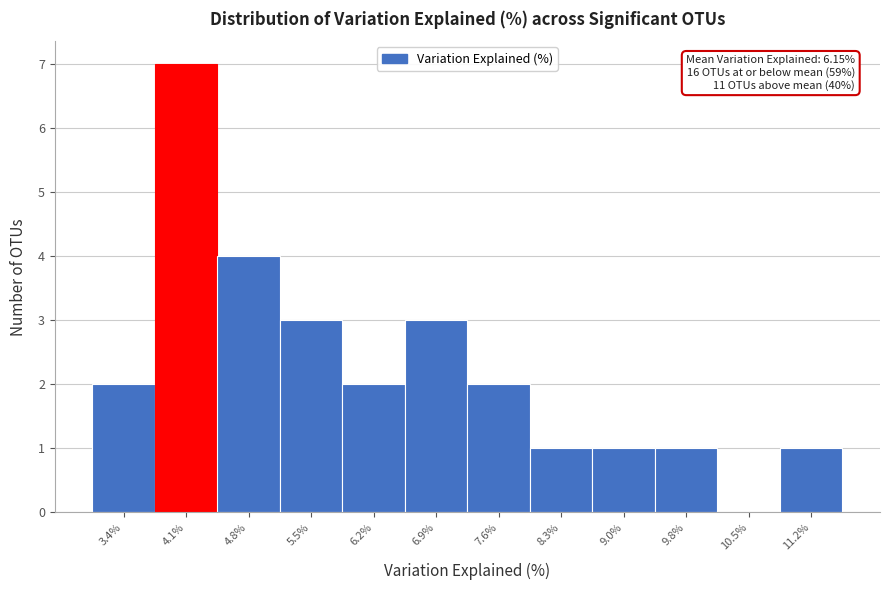

Reading right to left, list all the values displayed in this chart.

11.2%=1	10.5%=0	9.8%=1	9.0%=1	8.3%=1	7.6%=2	6.9%=3	6.2%=2	5.5%=3	4.8%=4	4.1%=7	3.4%=2